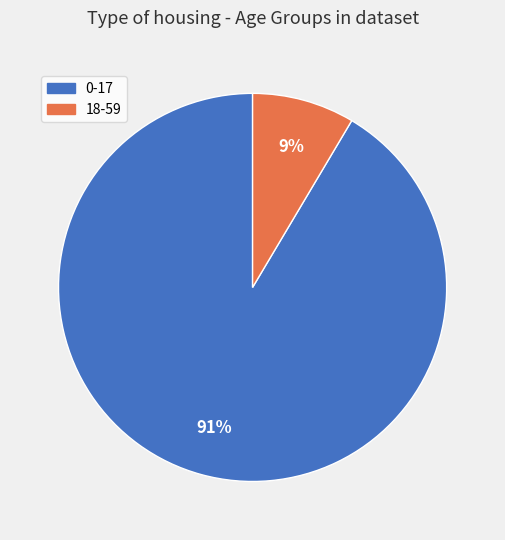

How many slices are in this pie chart?

2